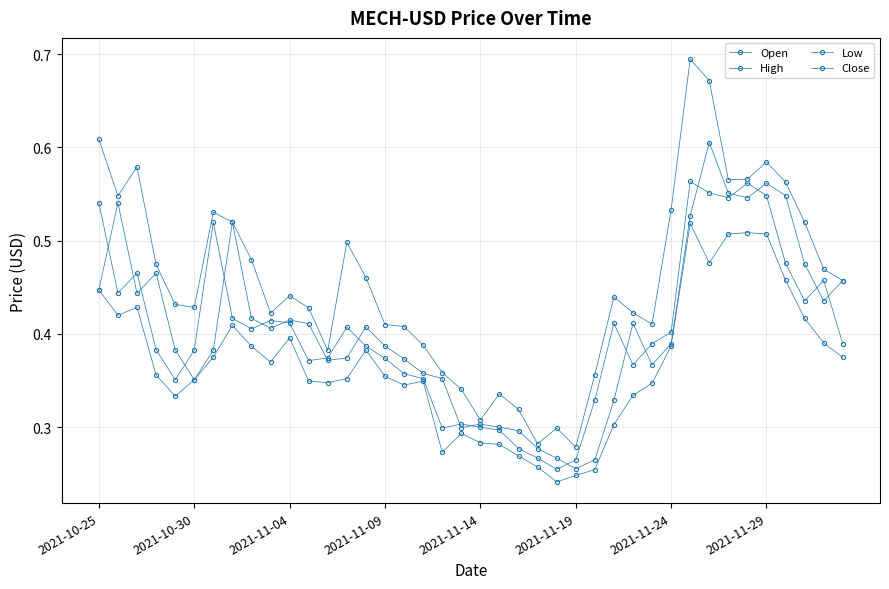

What is the difference between the maximum and minimum values in the High series?

0.4